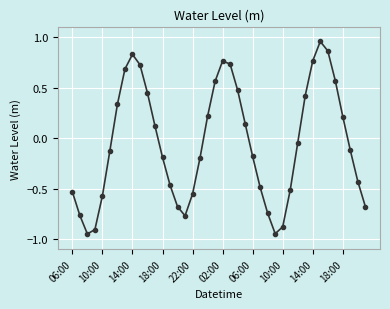

How many interior local peaks (higher than both neighbors) does the data have?

3